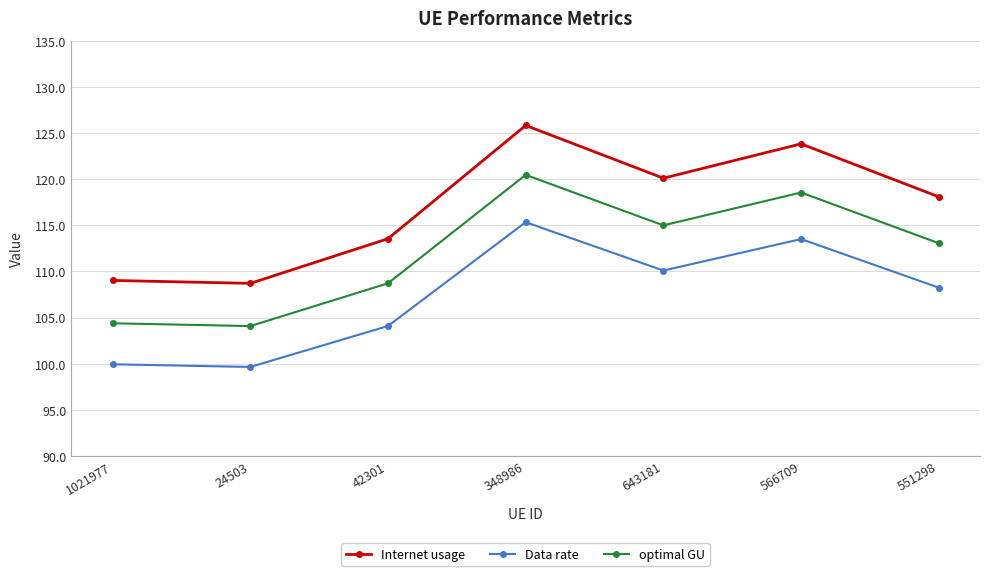

True or false: Data rate and Internet usage cross at least once.

False